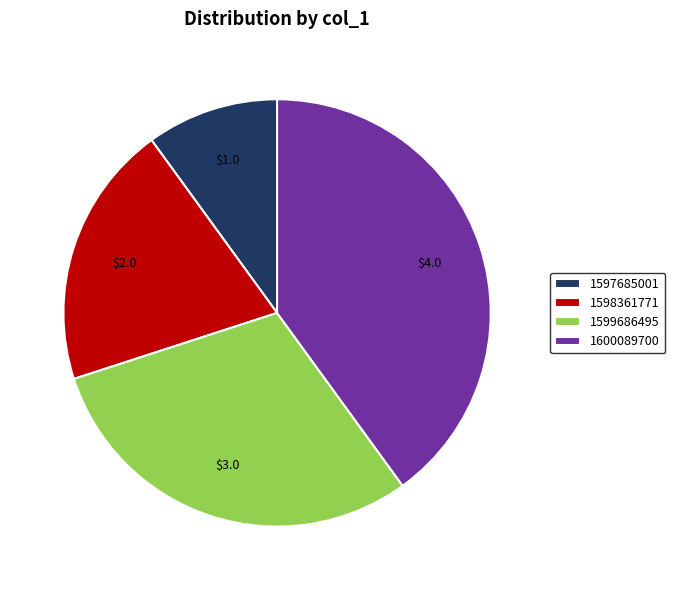

What is the largest slice in the pie chart?

1600089700